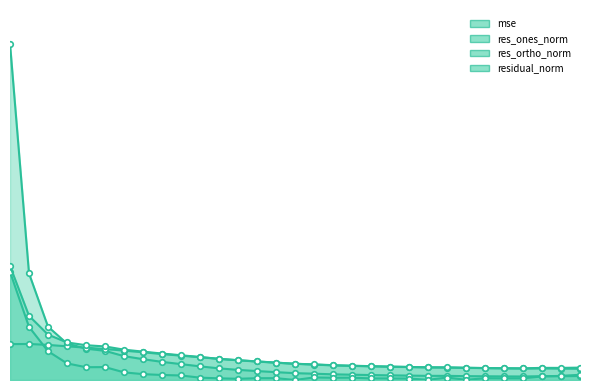

What is the maximum value for res_ortho_norm?

10.3